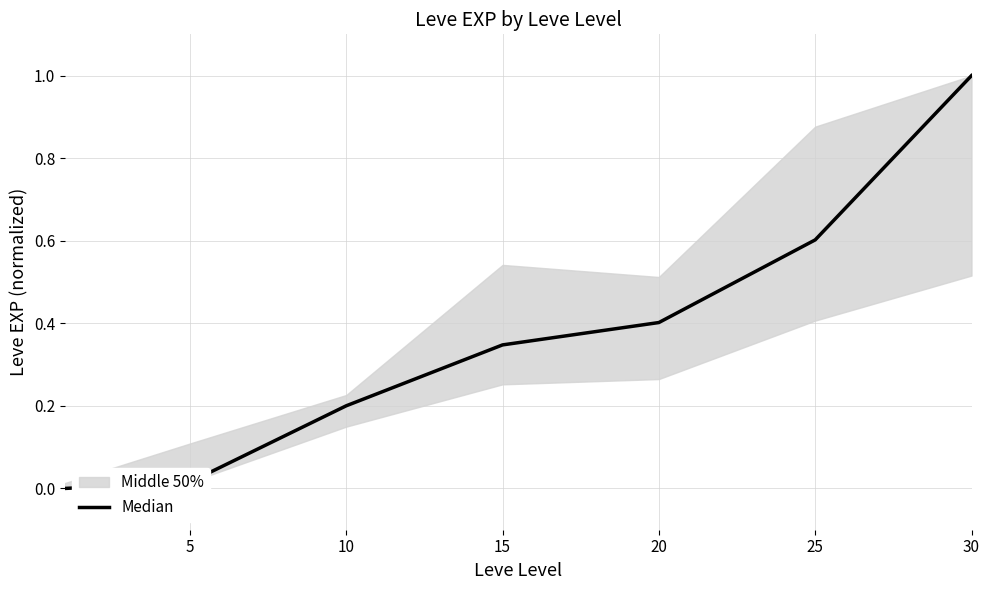

What is the difference between the second highest and second lowest values?

0.6